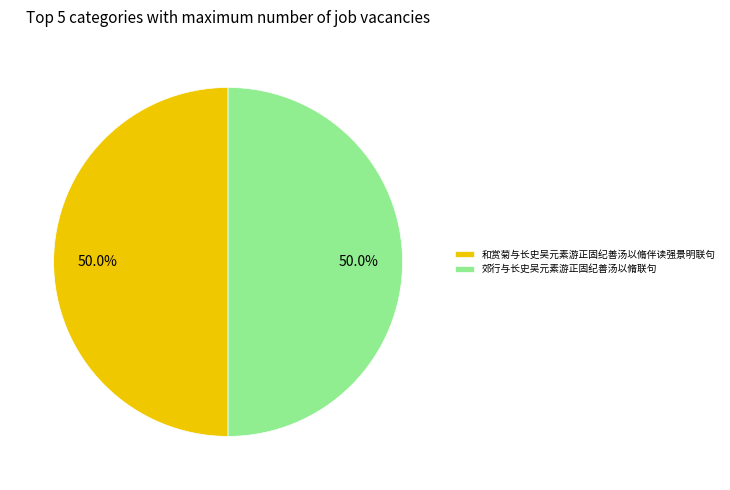

How much of the chart is everything except 郊行与长史吴元素游正固纪善汤以脩联句?

50.0%